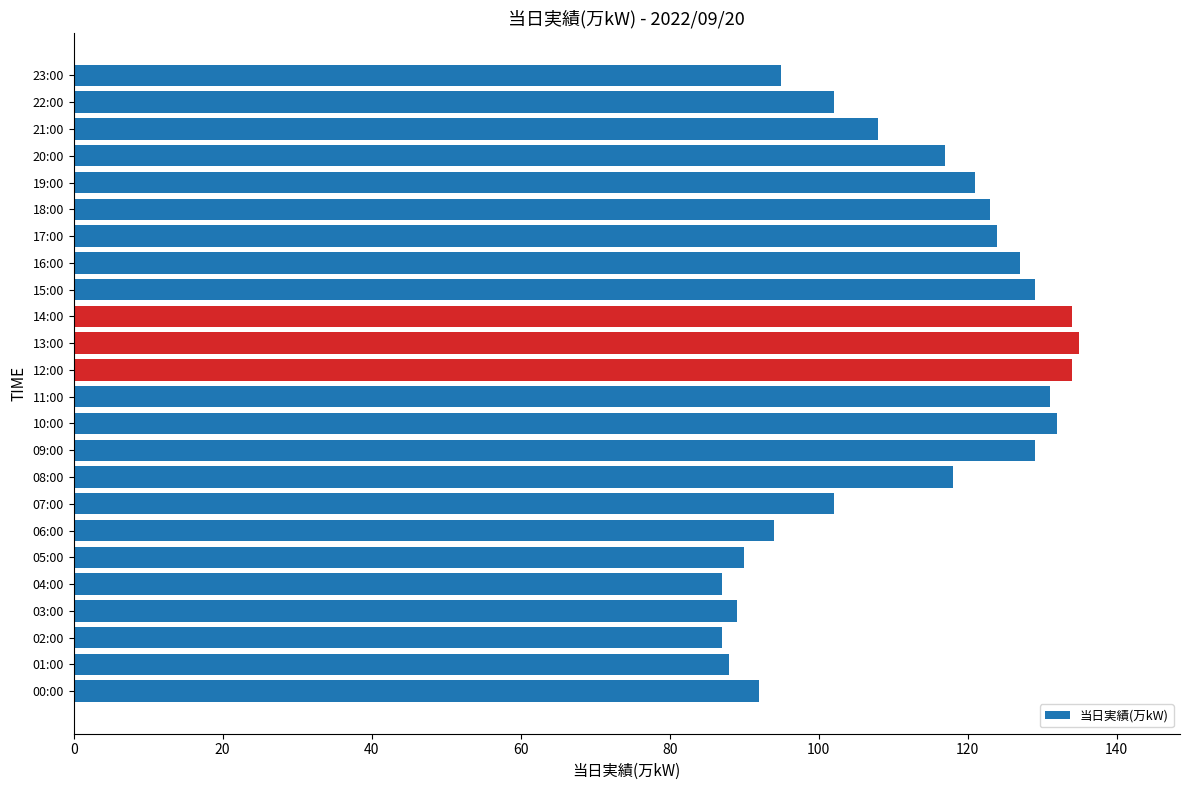

What is the ratio of the value at 05:00 to the value at 09:00?

0.7